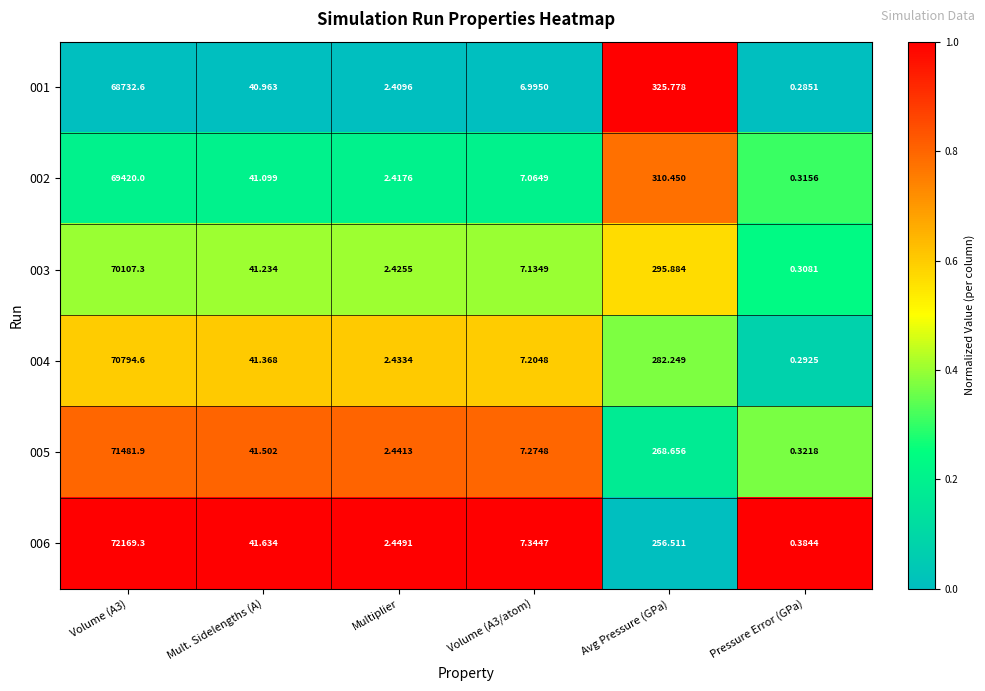

Which category has the lowest value across all series?

Pressure Error (GPa)